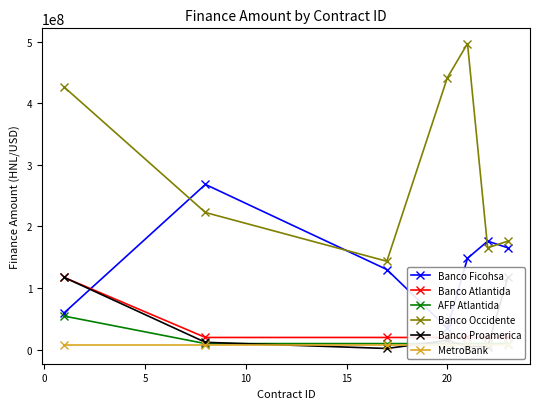

What is the value of the Banco Occidente point at the 3rd from the left?

143511596